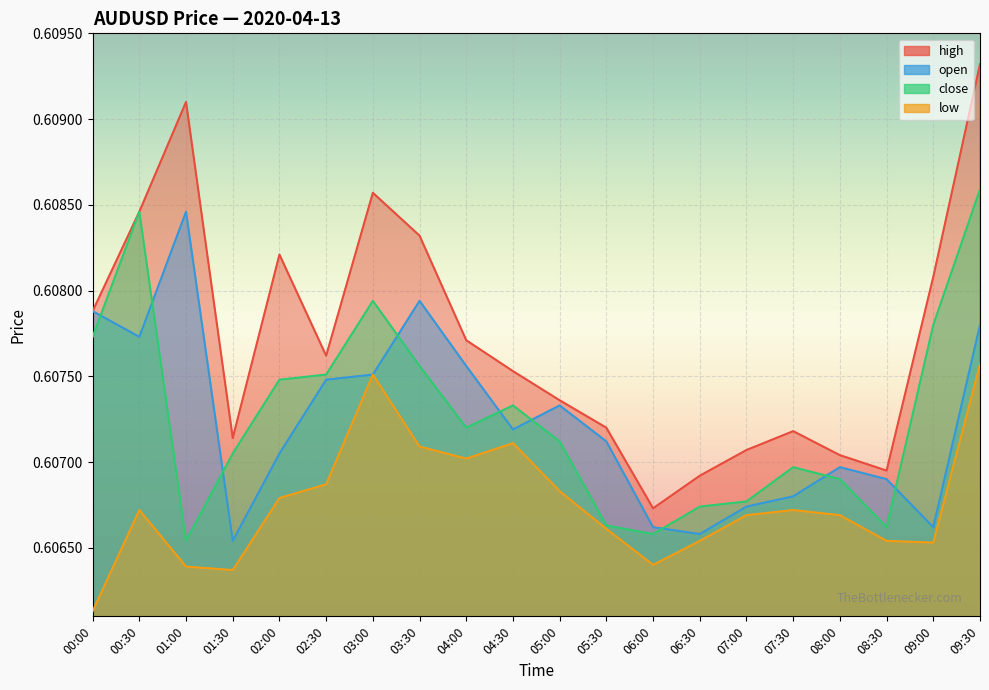

What position from the right is 04:00?

12